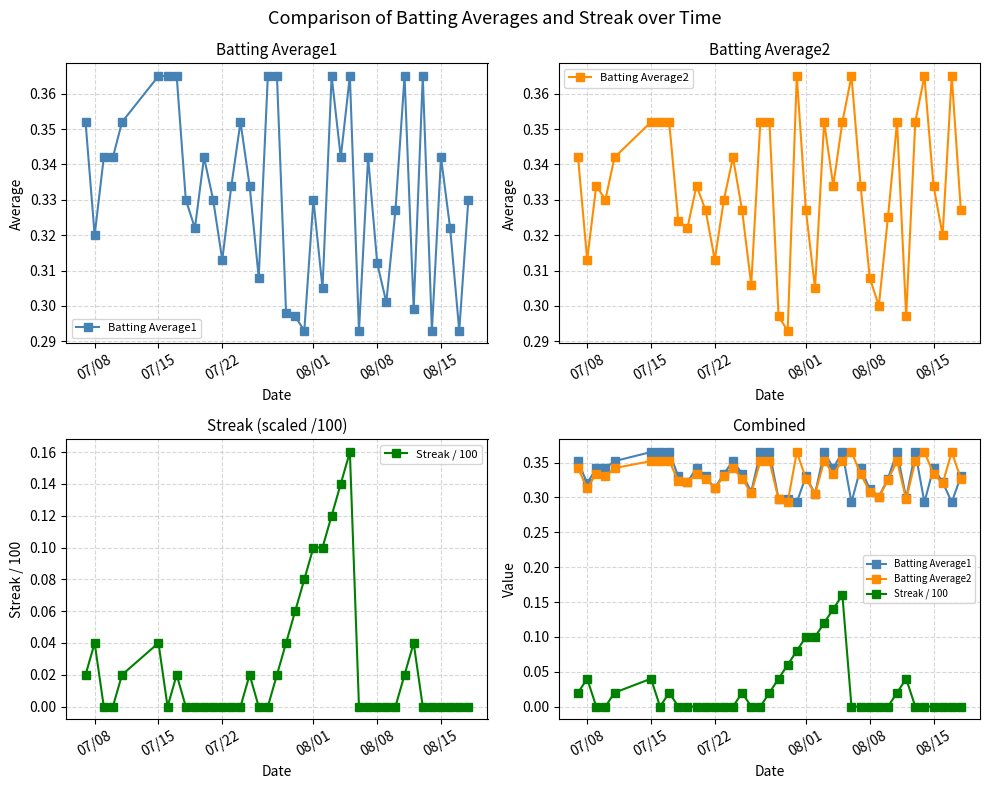

True or false: Batting Average2 and Streak / 100 intersect in this chart.

False